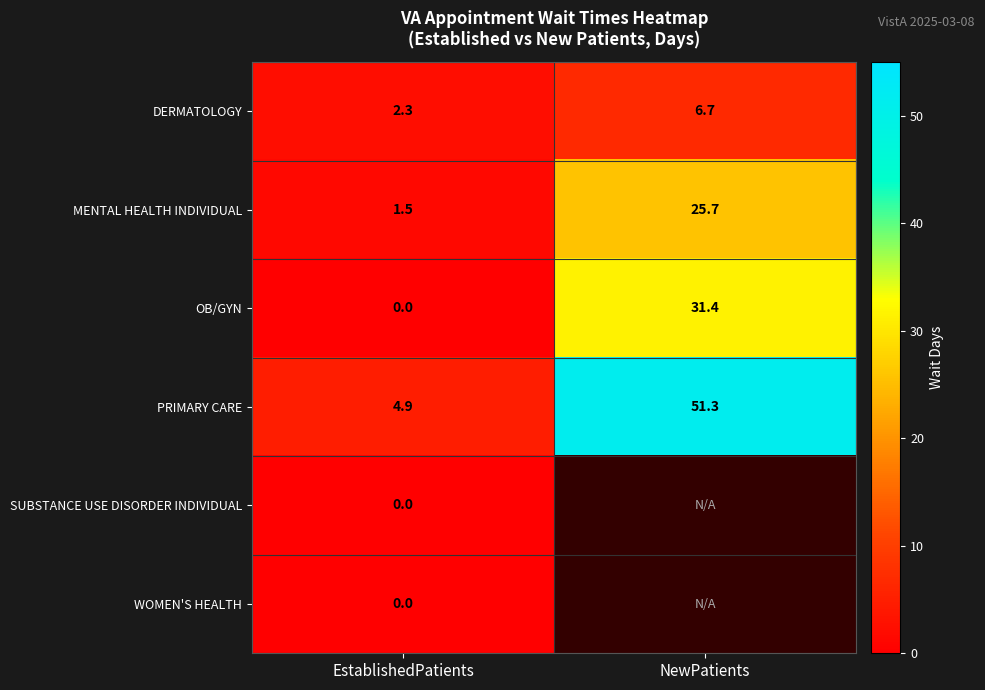

Is the value of MENTAL HEALTH INDIVIDUAL at EstablishedPatients greater than the value of WOMEN'S HEALTH at EstablishedPatients?

Yes